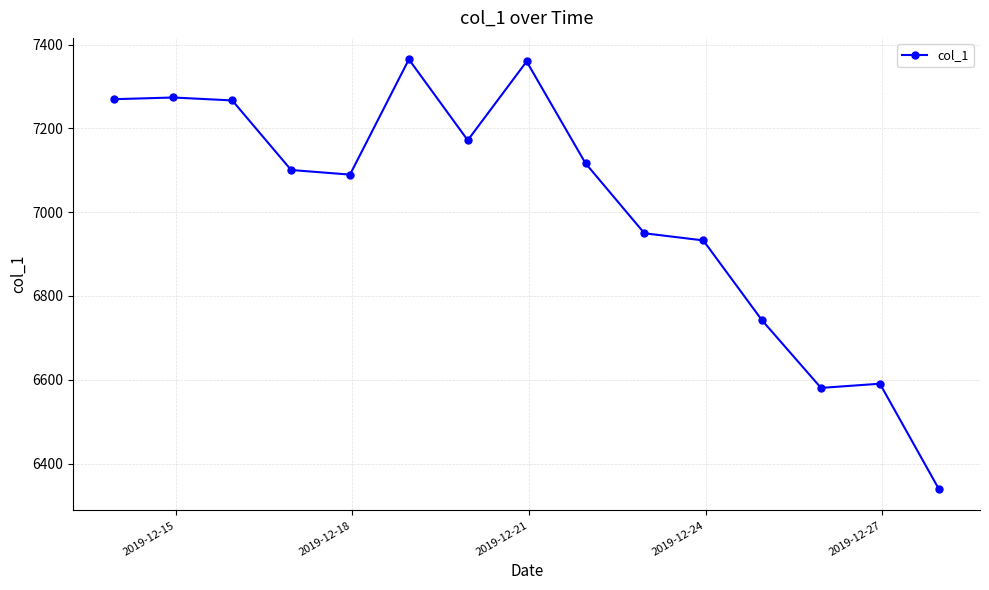

True or false: there are more than 2 points higher than both neighbors.

True